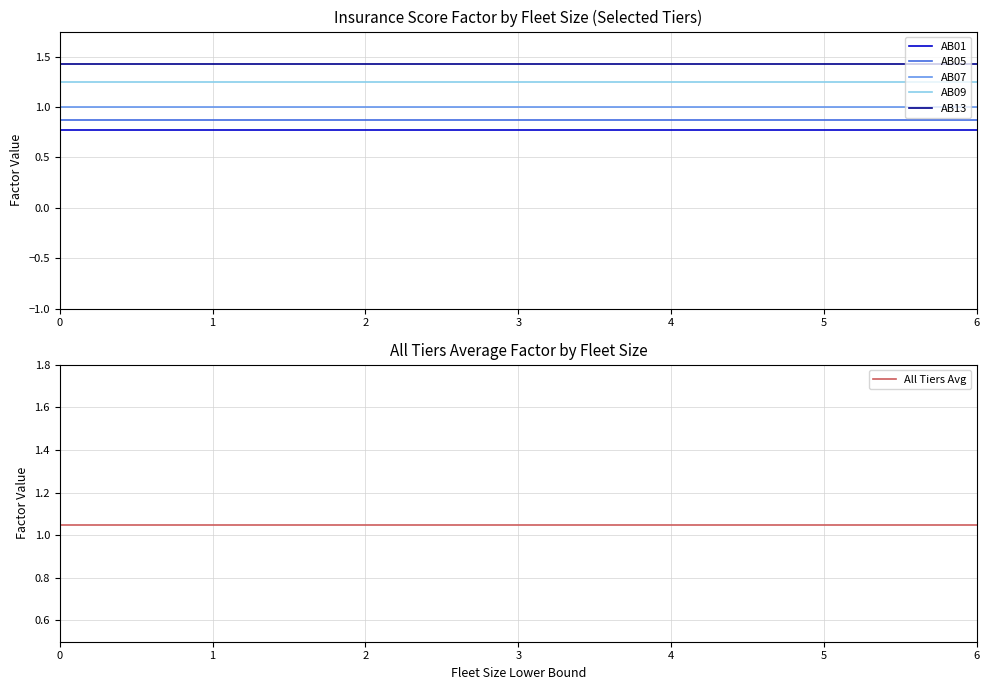

What is the average value of the AB05 series?

0.9